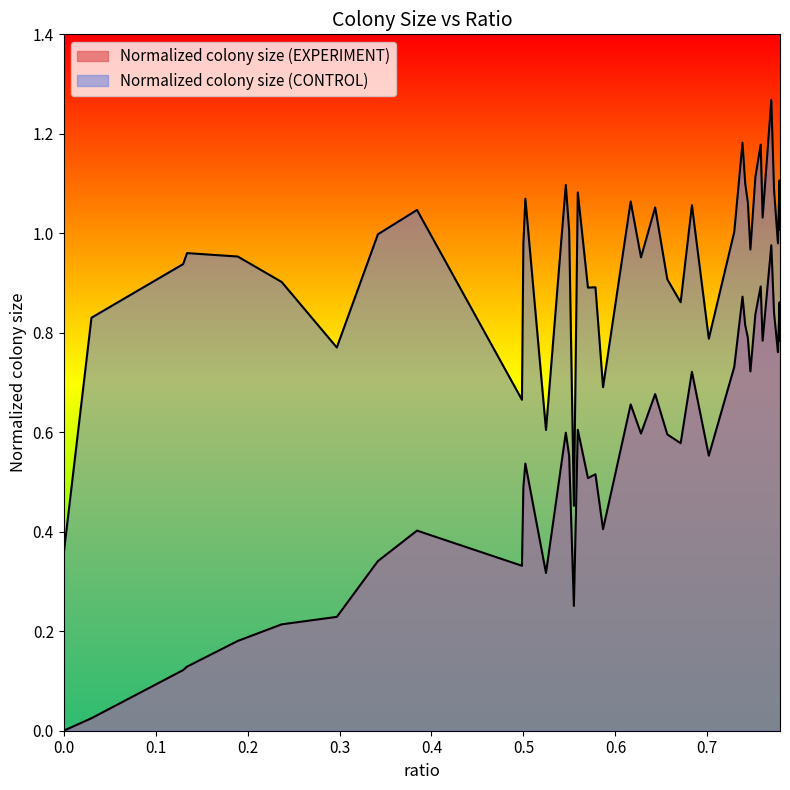

What is the value of the Normalized colony size (EXPERIMENT) point at the 27th from the left?

0.6